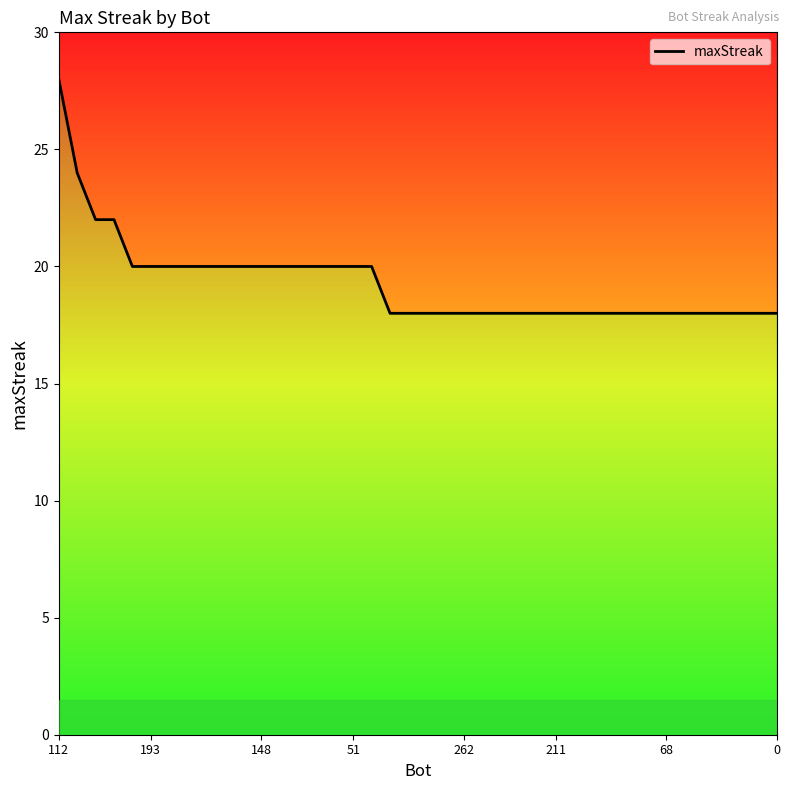

What is the ratio of the value at 37 to the value at 18?

1.0